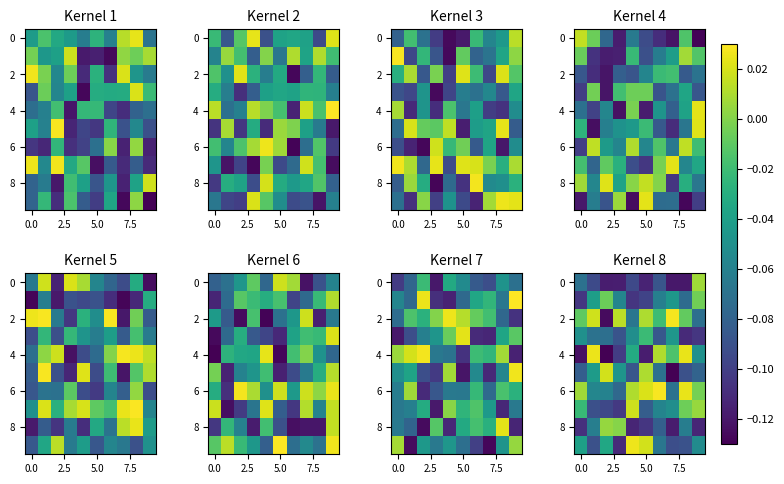

At how many categories does at least one series exceed 0?

10